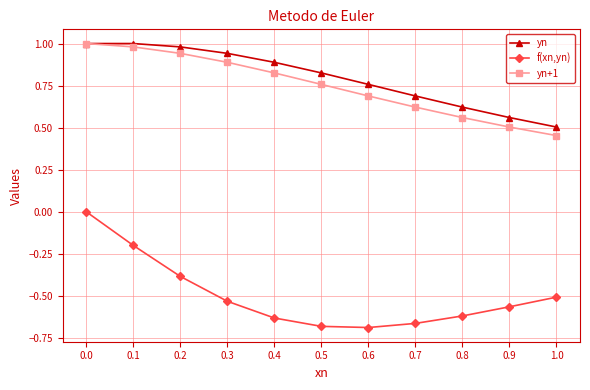

What position from the left is 0.7?

8